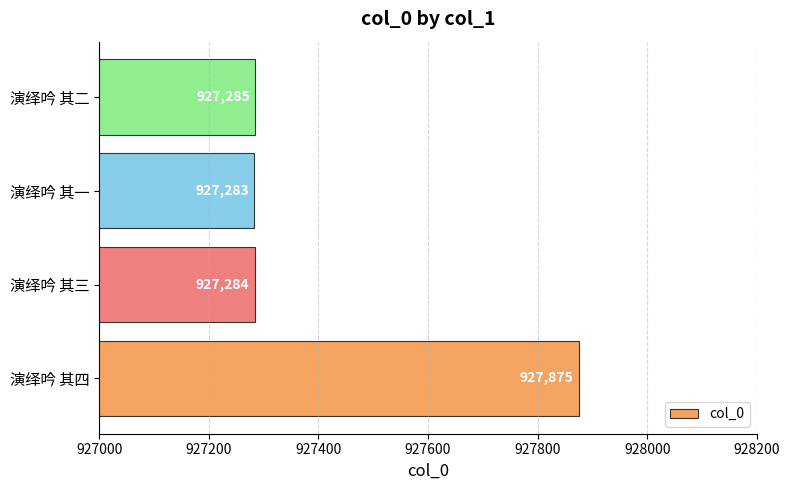

Which label corresponds to the largest value in the chart?

演绎吟 其四